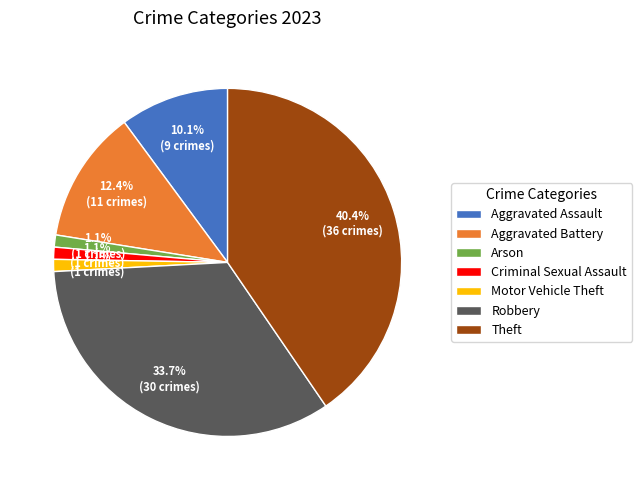

How many segments does this pie chart have?

7